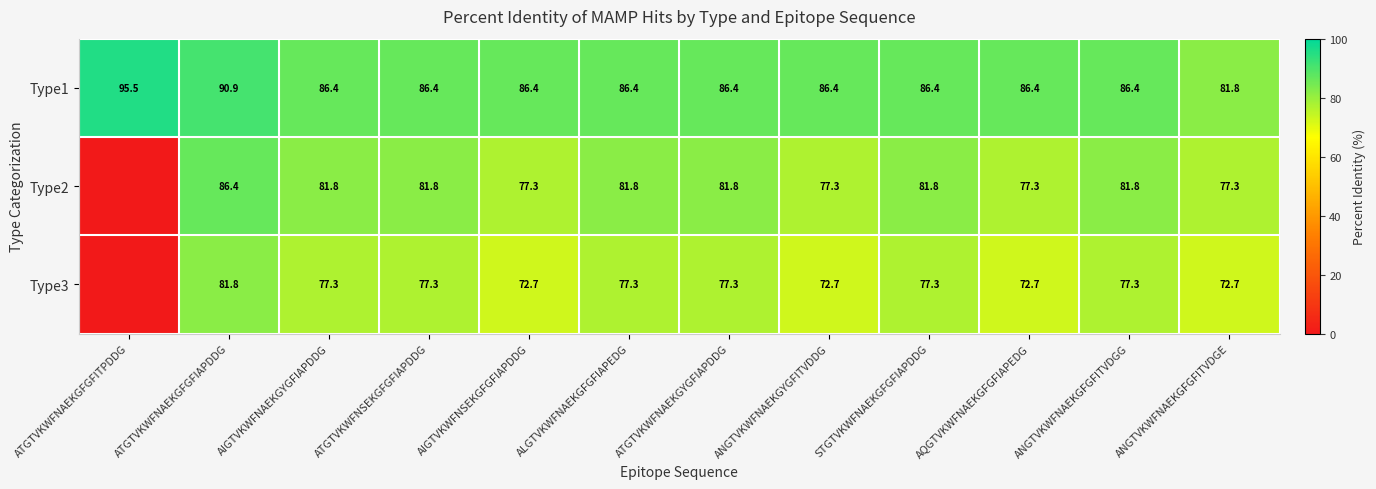

At which category is the sum across all series the highest?

ATGTVKWFNAEKGFGFIAPDDG